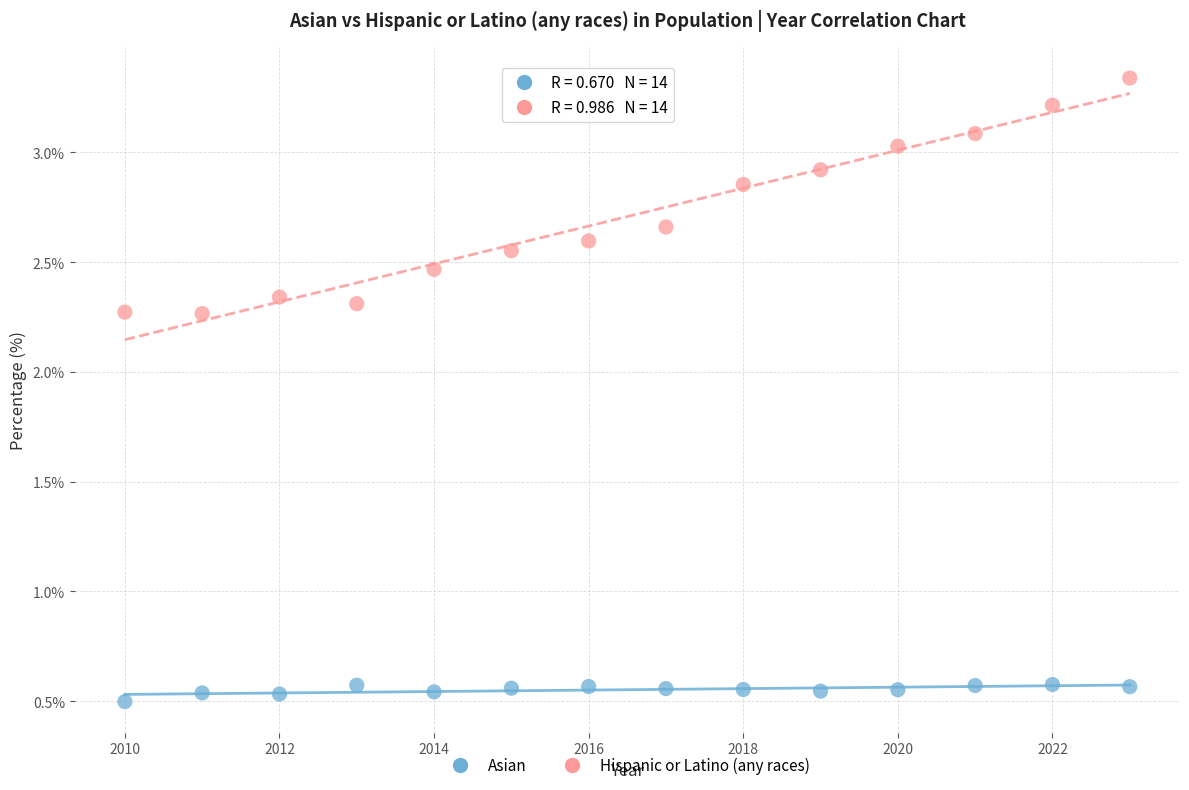

What is the X range (max minus min) for the scatter plot?

13.0